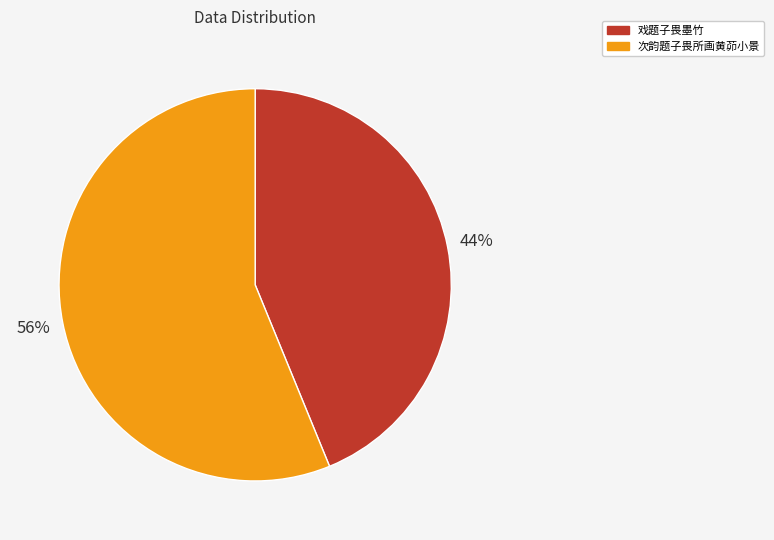

Rank the categories by value from lowest to highest.

戏题子畏墨竹, 次韵题子畏所画黄茆小景